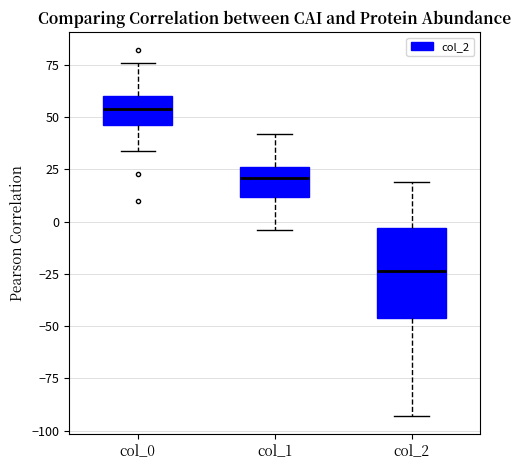

Reading left to right, transcribe this box plot: for each box, give where its median line is, the range the box spans, and where its two whiskers end, as read against the y-axis. The values are not printed on the chart, so give them approximately, as read against the axis.

col_0: median 55, box 45 to 60, whiskers 35 to 75
col_1: median 20, box 10 to 25, whiskers -5 to 40
col_2: median -25, box -45 to -5, whiskers -95 to 20